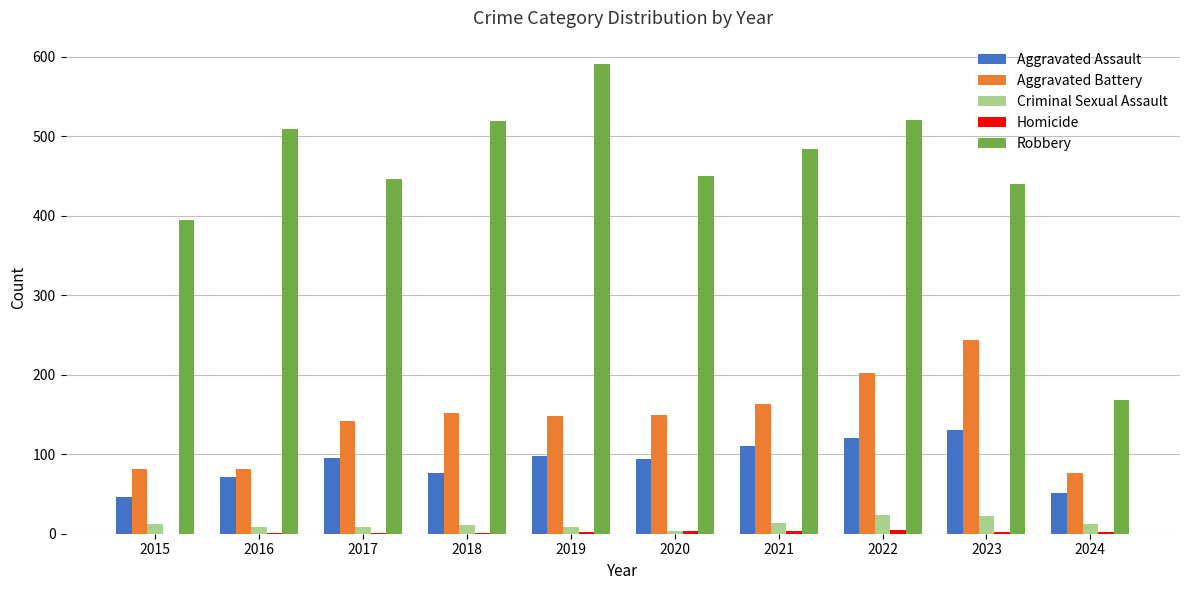

What is the sum of all Aggravated Assault values?

893